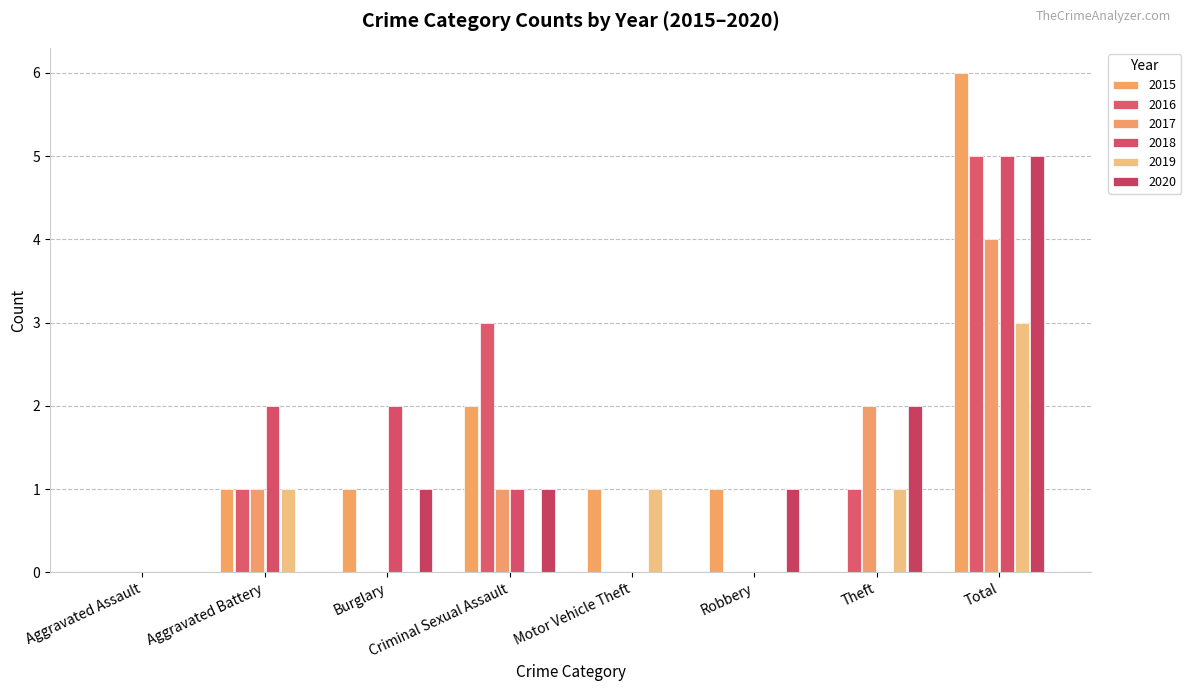

What are all the series names shown in the legend?

2015, 2016, 2017, 2018, 2019, 2020